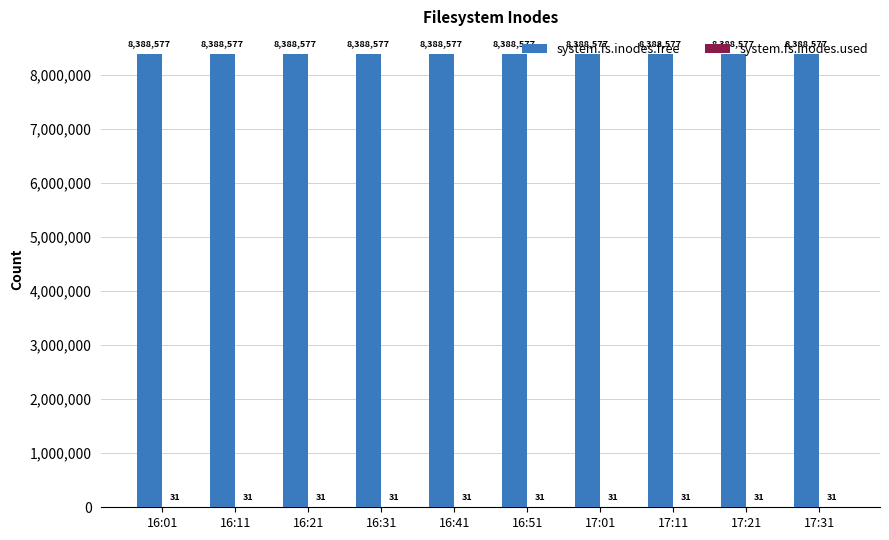

Does the chart contain stacked bars?

No